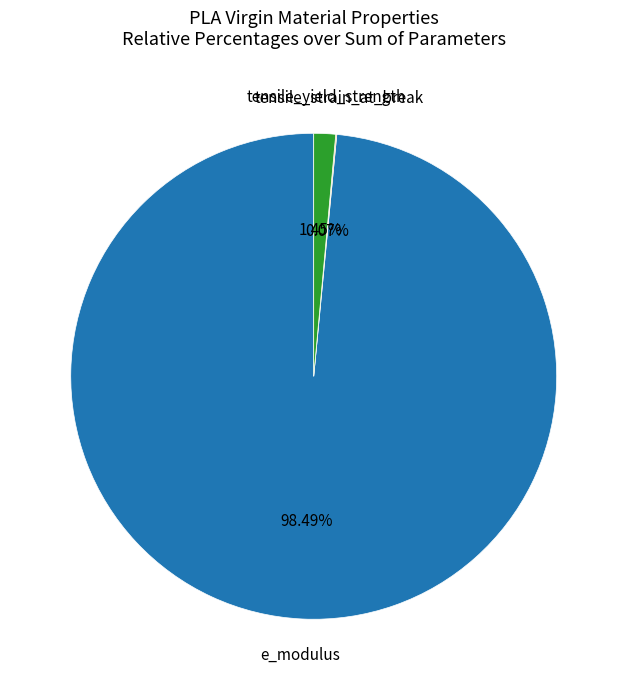

Does any single category account for the majority?

Yes